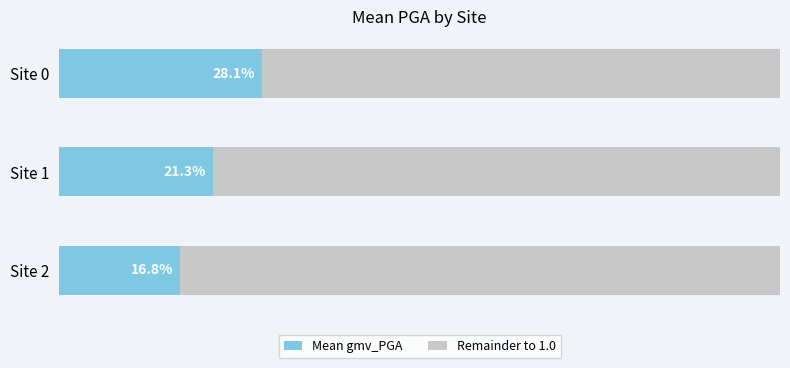

Rank the series by their average value, from highest to lowest.

Remainder to 1.0, Mean gmv_PGA